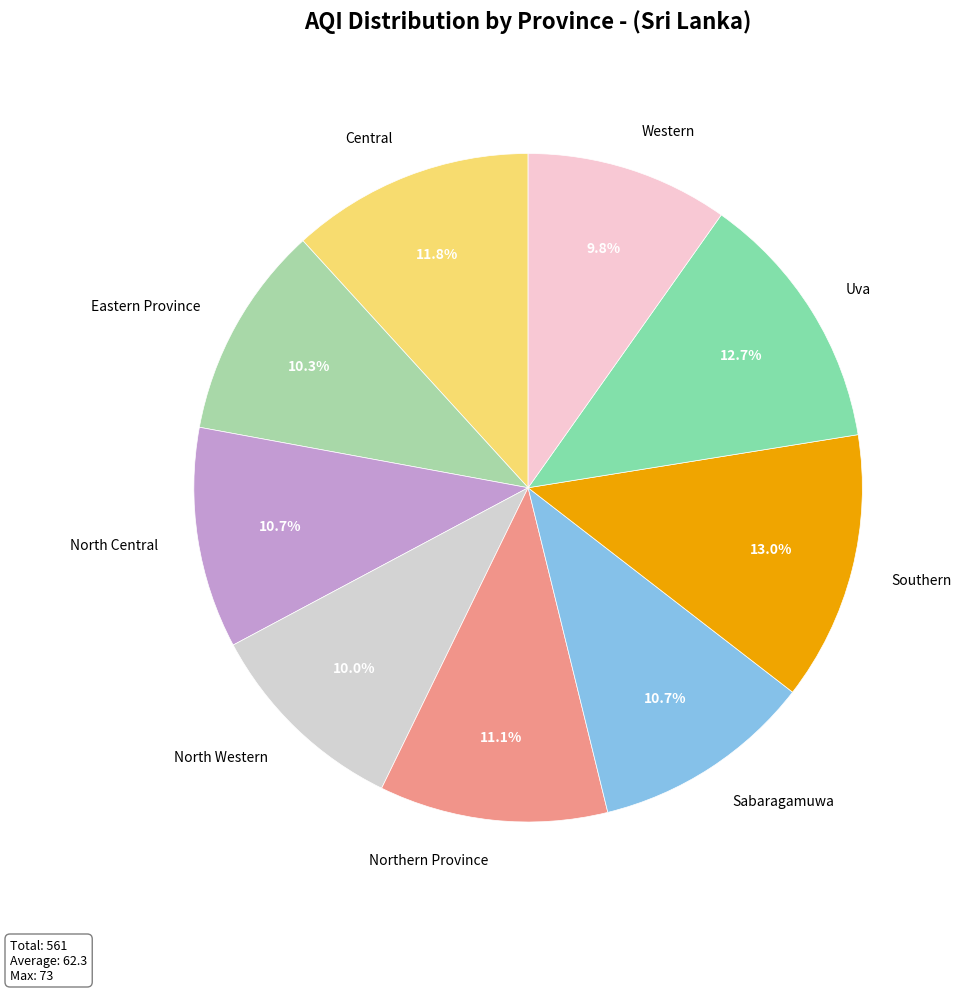

How much of the chart is everything except Northern Province?

88.9%